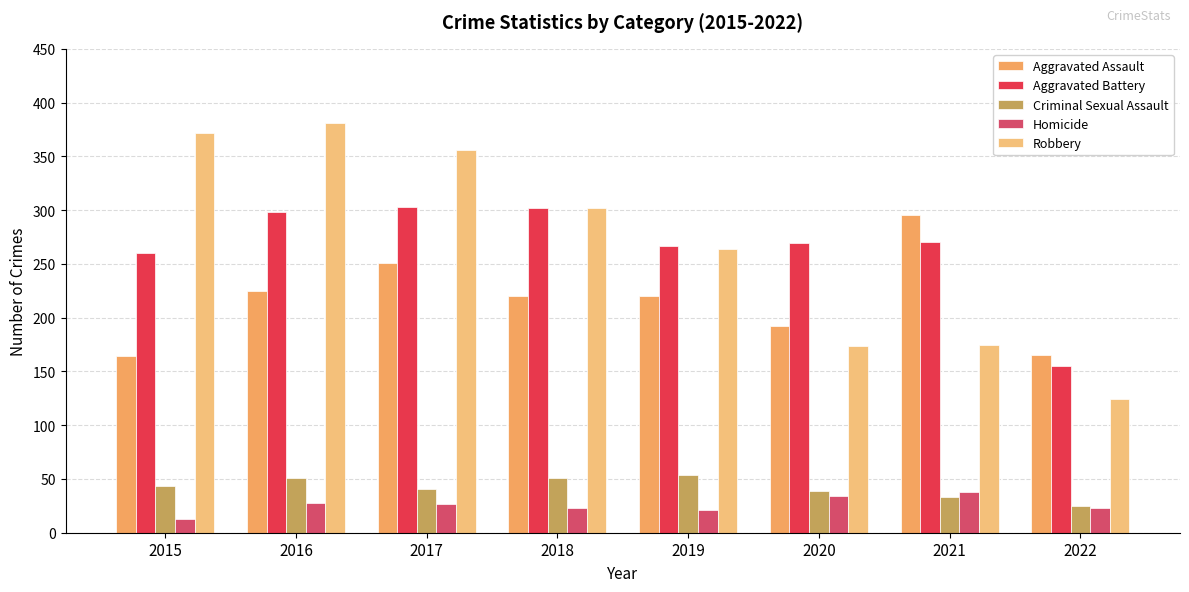

Count the number of categories in the chart.

8